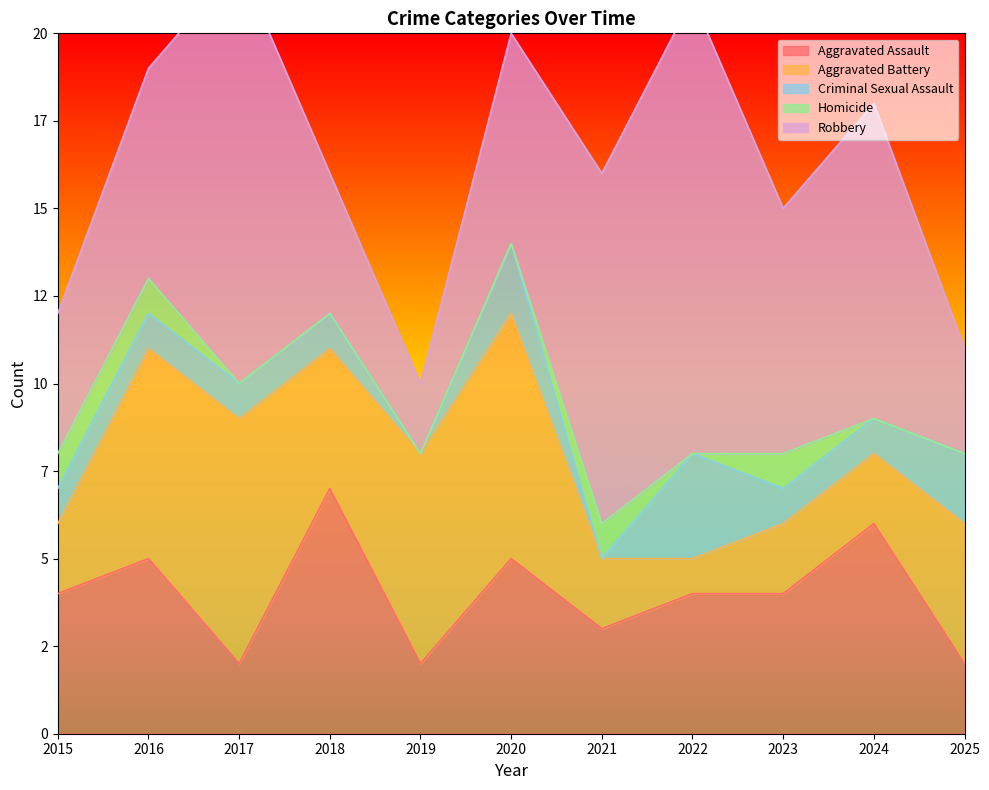

Reading left to right, extract all data points from this chart.

Aggravated Assault: 4	5	2	7	2	5	3	4	4	6	2
Aggravated Battery: 2	6	7	4	6	7	2	1	2	2	4
Criminal Sexual Assault: 1	1	1	1	0	2	0	3	1	1	2
Homicide: 1	1	0	0	0	0	1	0	1	0	0
Robbery: 4	6	12	4	2	6	10	13	7	9	3